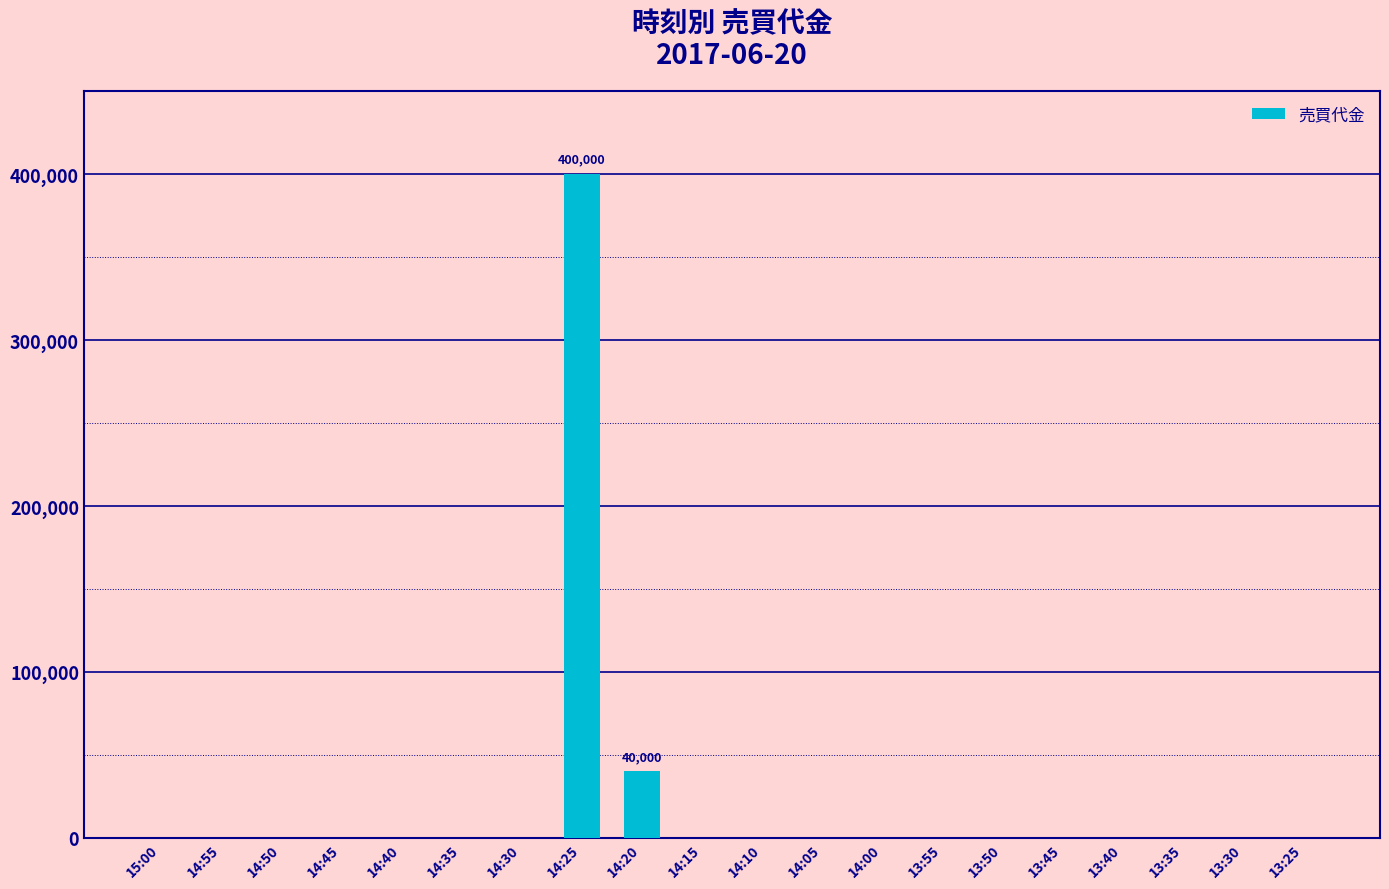

What is the sum of all values?

440000